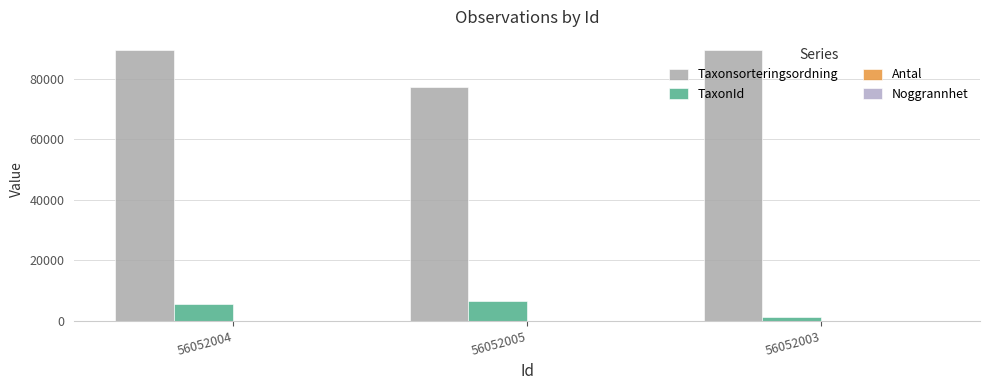

How many data points does each series have?

3